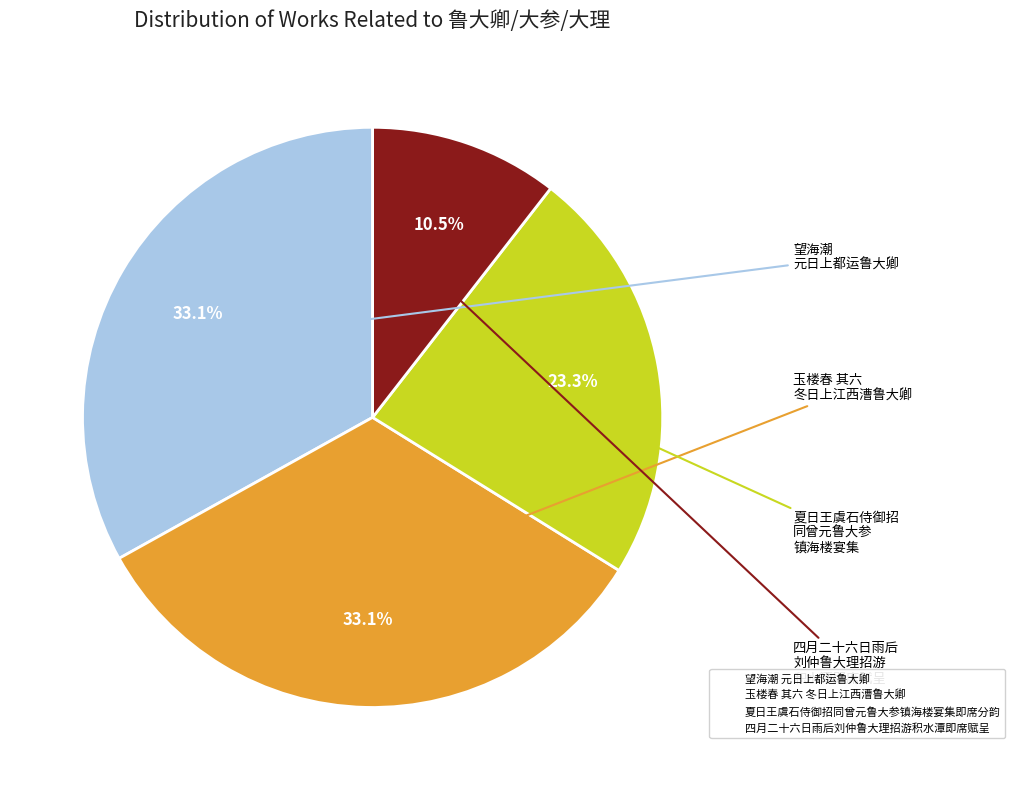

How many slices are in this pie chart?

4